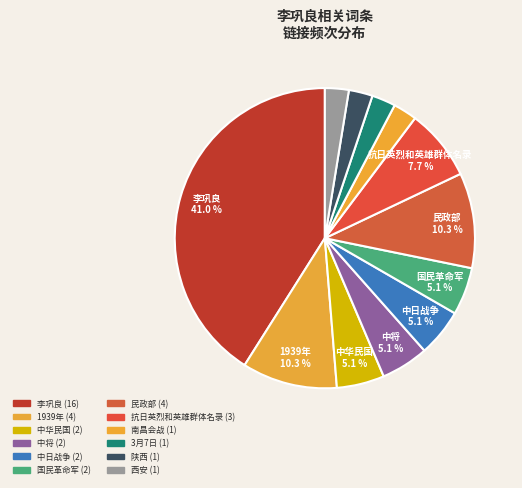

Rank the categories by value from highest to lowest.

李巩良, 1939年, 民政部, 抗日英烈和英雄群体名录, 中华民国, 中将, 中日战争, 国民革命军, 南昌会战, 3月7日, 陕西, 西安